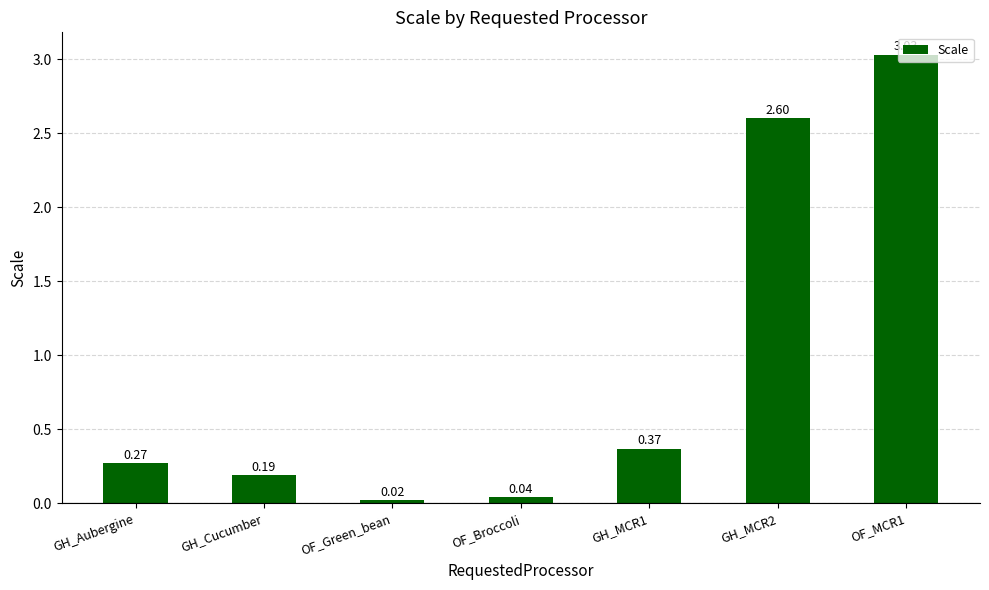

List the labels in order of value, largest first.

OF_MCR1, GH_MCR2, GH_MCR1, GH_Aubergine, GH_Cucumber, OF_Broccoli, OF_Green_bean